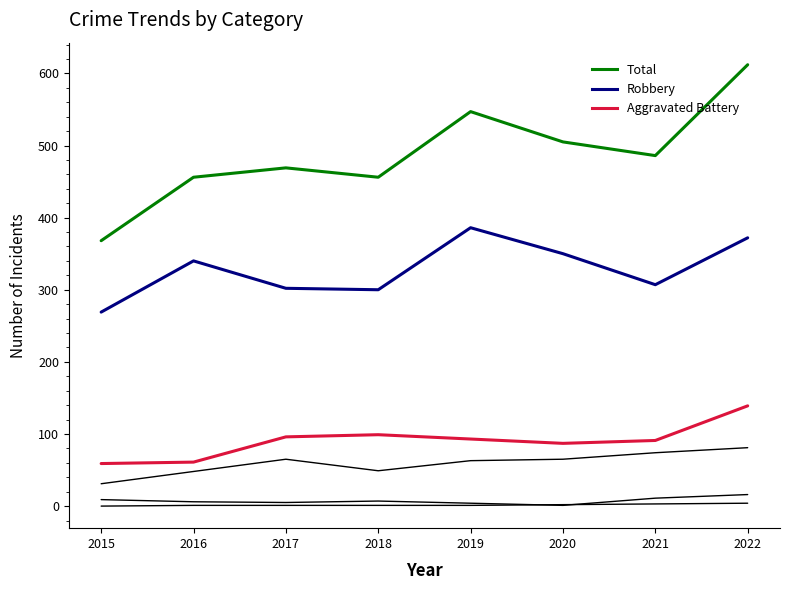

Is this an area chart (filled region under the line)?

No